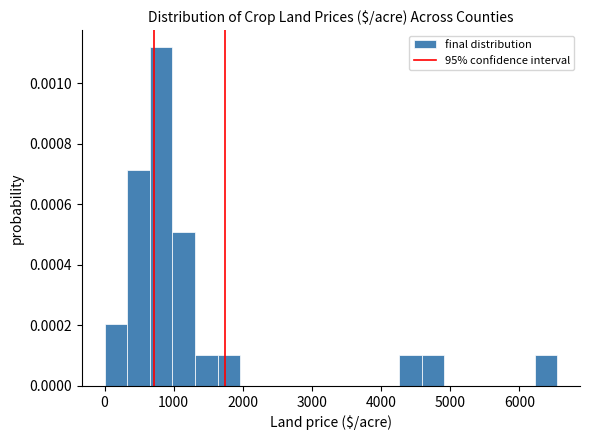

Read against the x-axis, roughly where is the centre of the tallest bar?

800